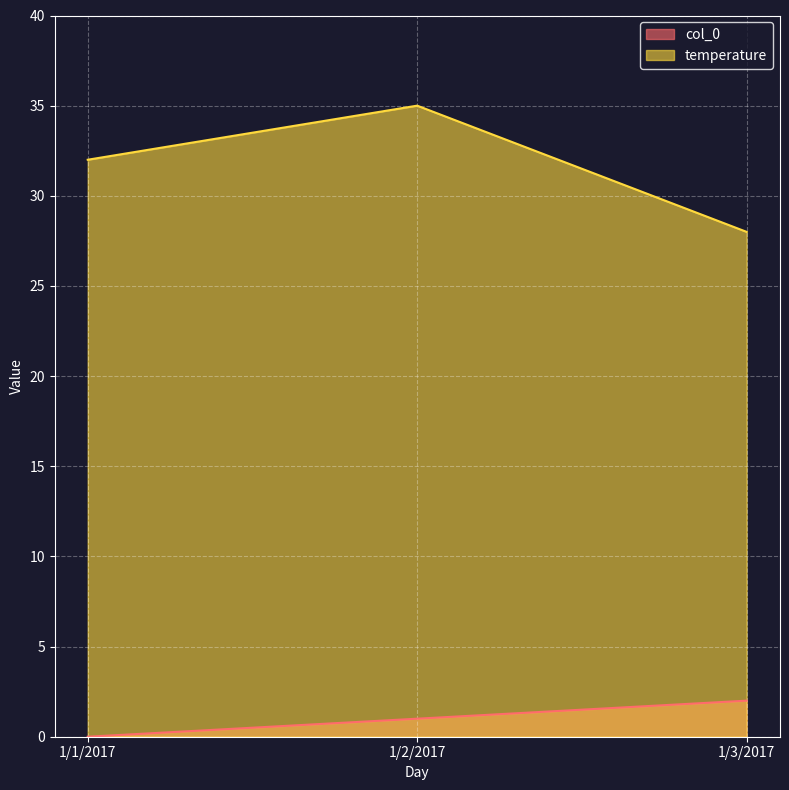

Reading right to left, extract all data points from this chart.

col_0: 2	1	0
temperature: 28	35	32